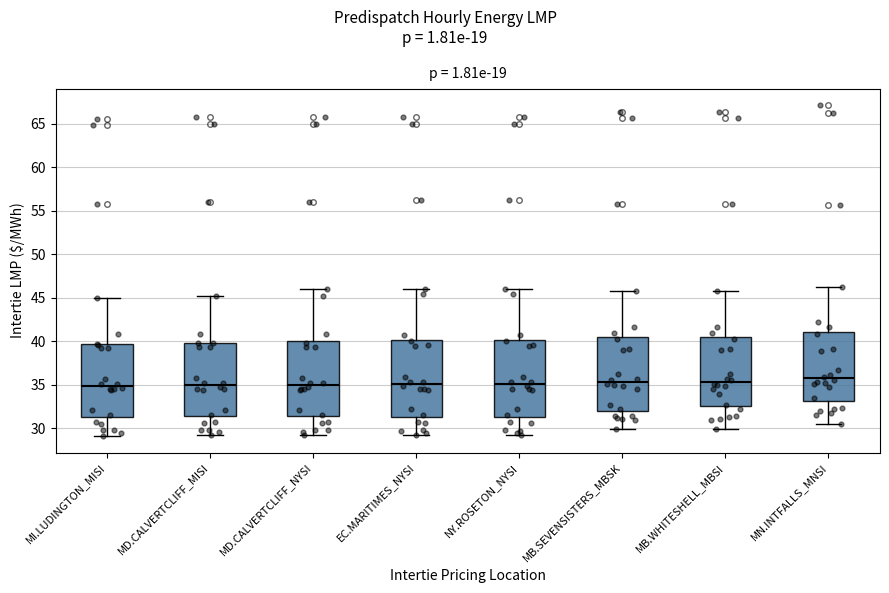

Reading left to right, read every box against the y-axis: the position of its median line, the range the box covers, and the ends of its whiskers. The values are not printed on the chart, so give them approximately, as read against the axis.

MI.LUDINGTON_MISI: median 35.0, box 31.5 to 39.5, whiskers 29.0 to 45.0
MD.CALVERTCLIFF_MISI: median 35.0, box 31.5 to 40.0, whiskers 29.0 to 45.5
MD.CALVERTCLIFF_NYSI: median 35.0, box 31.5 to 40.0, whiskers 29.0 to 46.0
EC.MARITIMES_NYSI: median 35.0, box 31.5 to 40.0, whiskers 29.0 to 46.0
NY.ROSETON_NYSI: median 35.0, box 31.5 to 40.0, whiskers 29.0 to 46.0
MB.SEVENSISTERS_MBSK: median 35.5, box 32.0 to 40.5, whiskers 30.0 to 45.5
MB.WHITESHELL_MBSI: median 35.5, box 32.5 to 40.5, whiskers 30.0 to 45.5
MN.INTFALLS_MNSI: median 35.5, box 33.0 to 41.0, whiskers 30.5 to 46.5